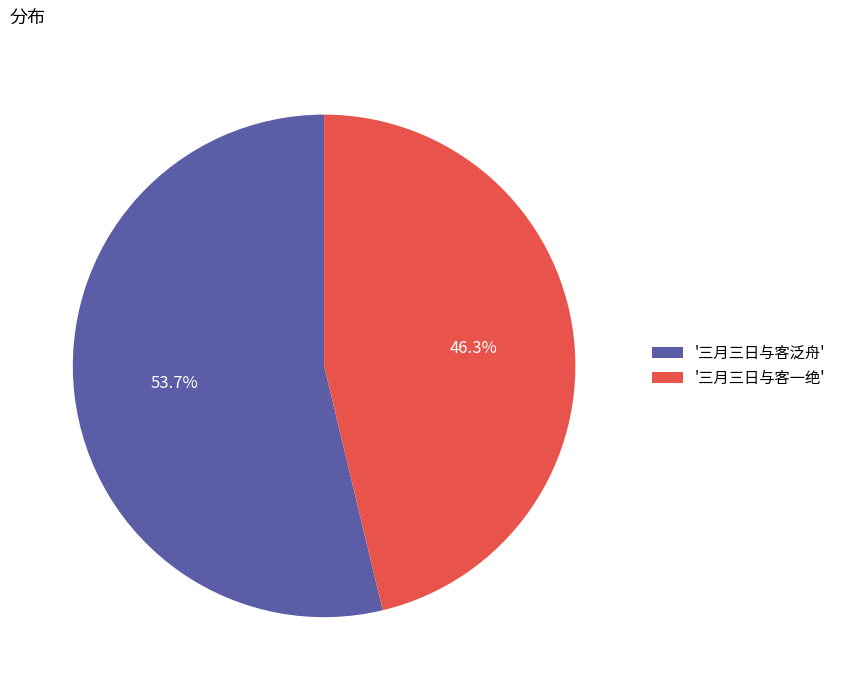

Between '三月三日与客泛舟' and '三月三日与客一绝', which is larger?

'三月三日与客泛舟'